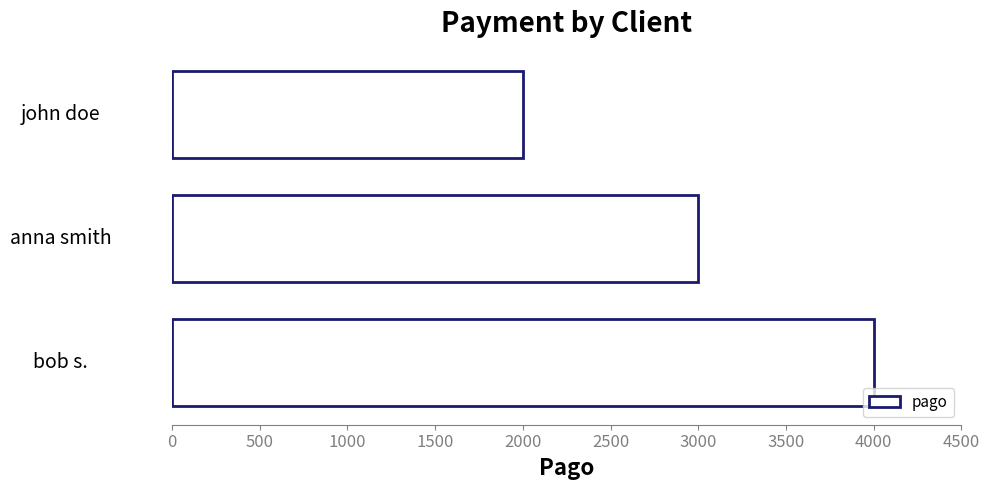

At which category does the chart reach its peak across all series?

bob s.